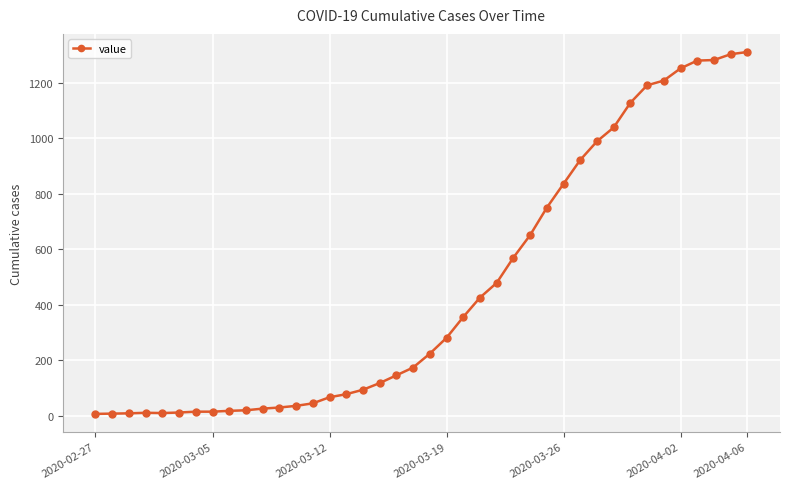

What is the sum of all values?

18417